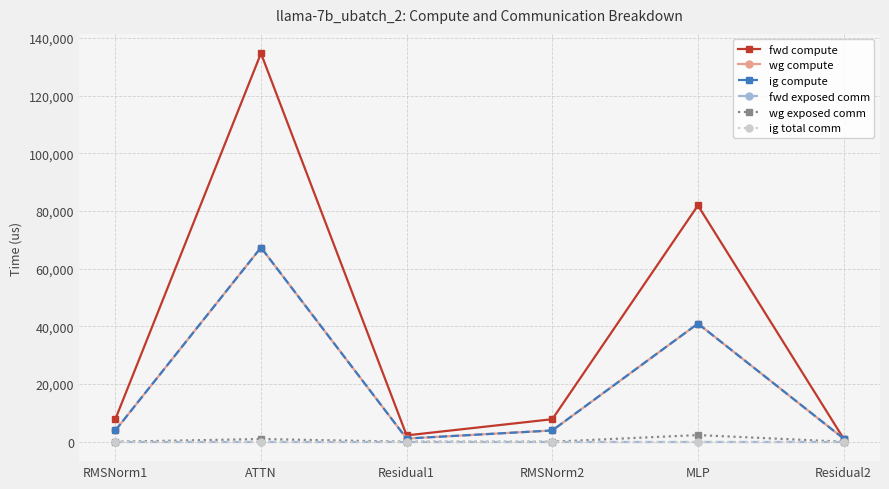

True or false: fwd compute has a value of 1096.2 at Residual2.

True